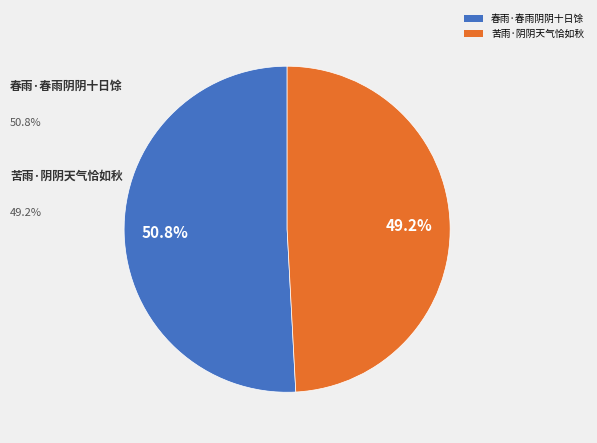

To the nearest percent, what is the combined percentage of 春雨·春雨阴阴十日馀 and 苦雨·阴阴天气恰如秋?

100%